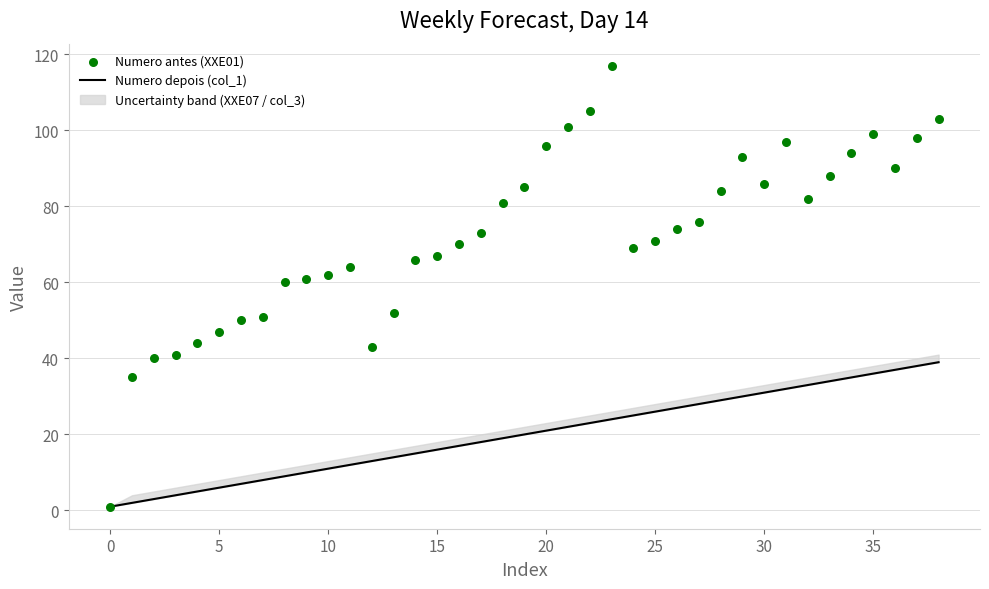

Which series has the largest total across all categories?

Numero antes (XXE01)